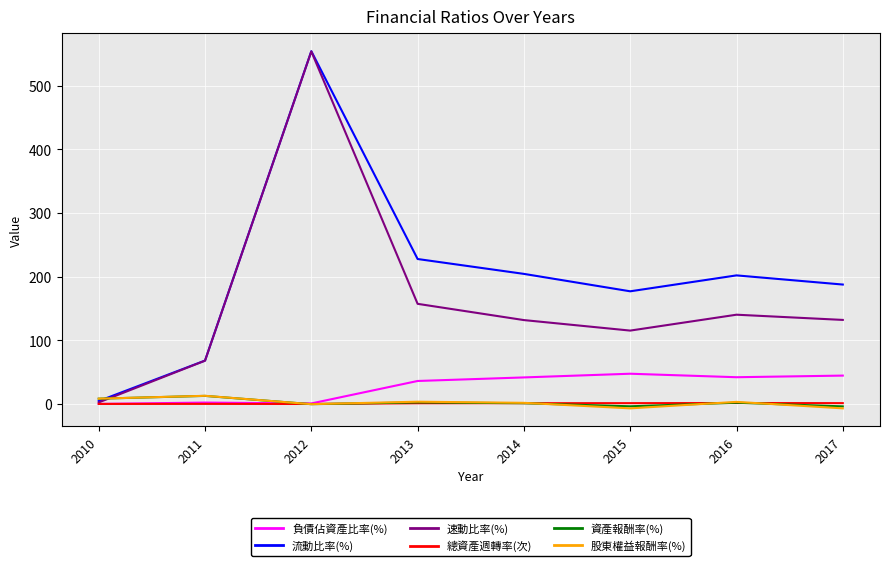

Which series has the largest total across all categories?

流動比率(%)